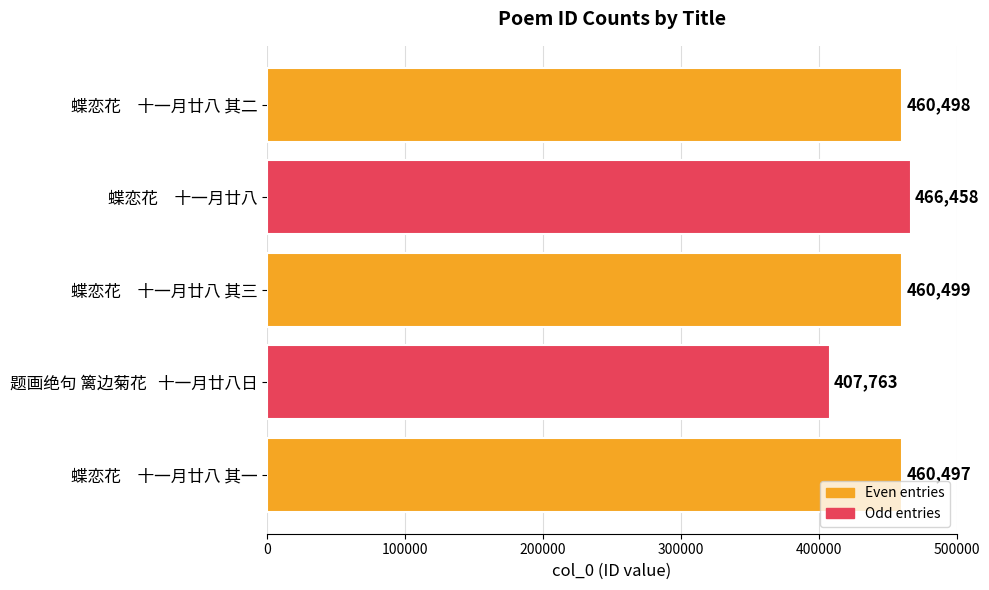

Reading bottom to top, what are all the values shown in this chart?

蝶恋花　十一月廿八 其一=460497	题画绝句 篱边菊花   十一月廿八日=407763	蝶恋花　十一月廿八 其三=460499	蝶恋花　十一月廿八=466458	蝶恋花　十一月廿八 其二=460498